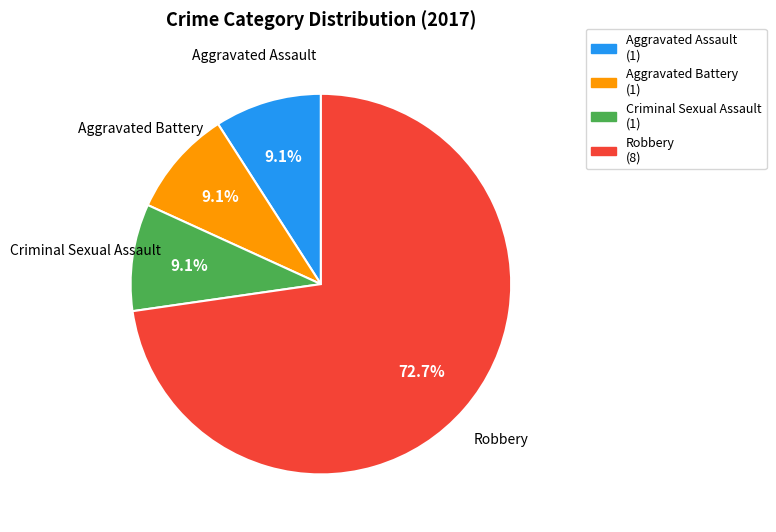

What percentage is the Aggravated Battery slice, to the nearest percent?

9%